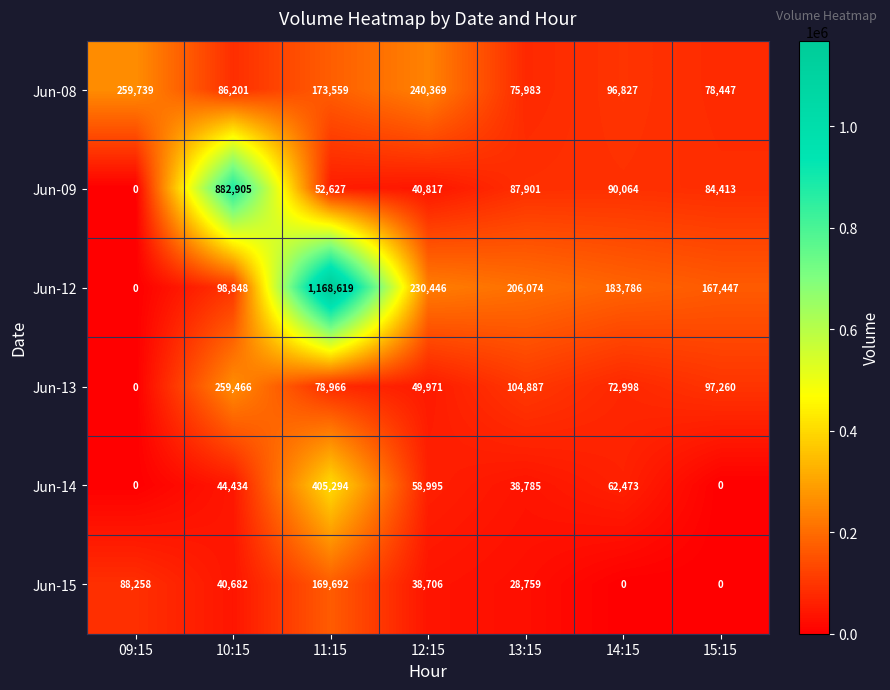

The Jun-08 series shows 240369 at 12:15. True or false?

True